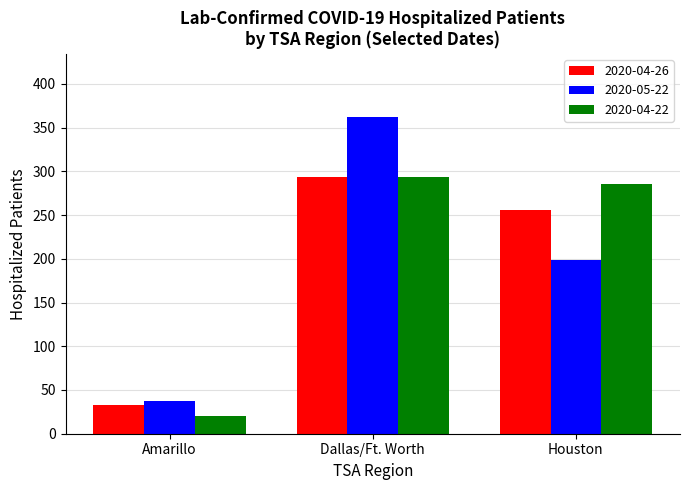

What is the difference between the maximum and minimum values in the 2020-05-22 series?

325